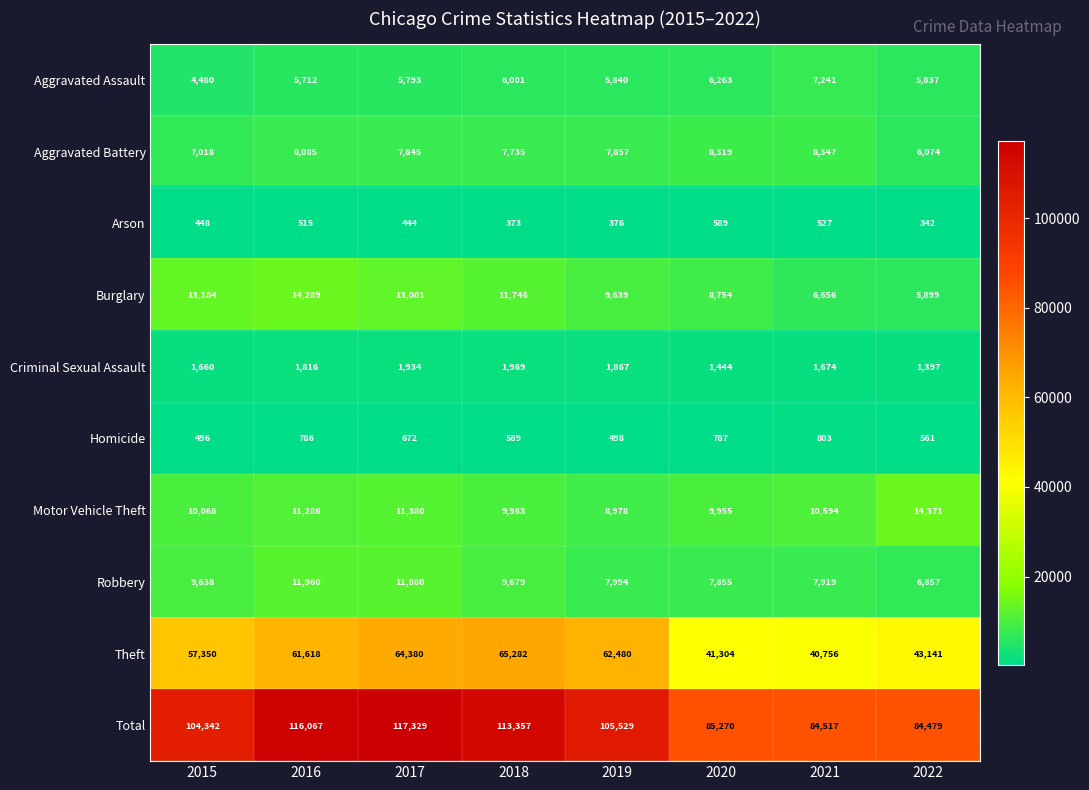

Count the number of categories in the chart.

8